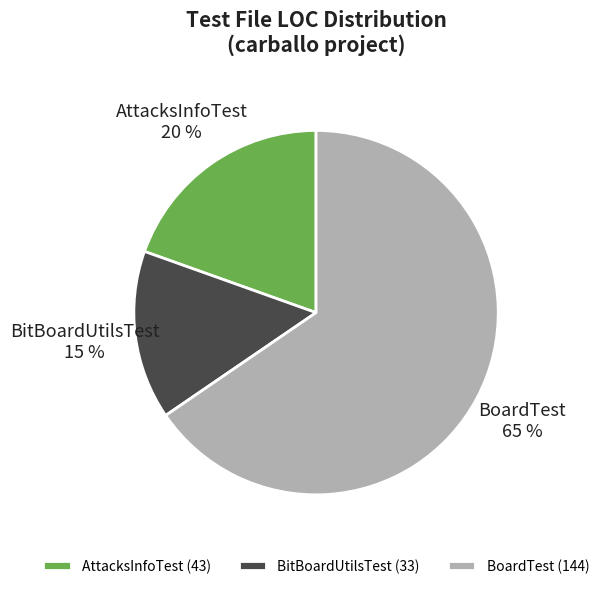

To the nearest percent, what percentage of the pie is AttacksInfoTest?

20%